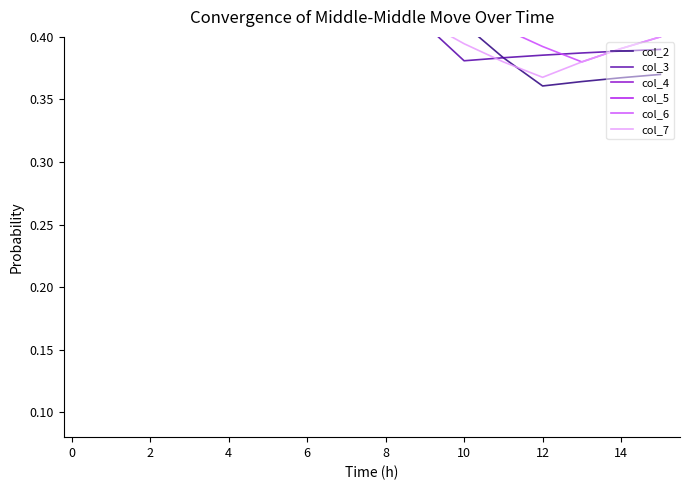

At 12, list the series in order from largest to smallest.

col_4, col_5, col_6, col_7, col_2, col_3